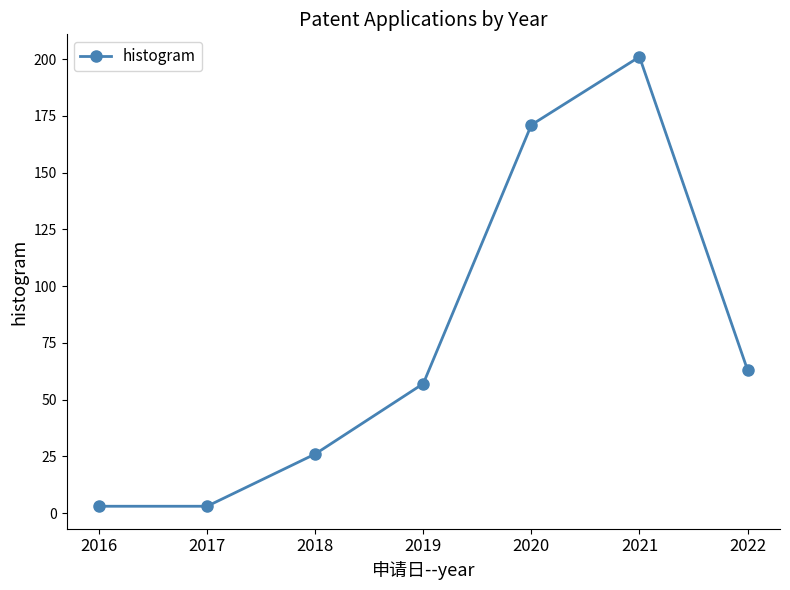

The chart shows a value of 11 at 2018. True or false?

False